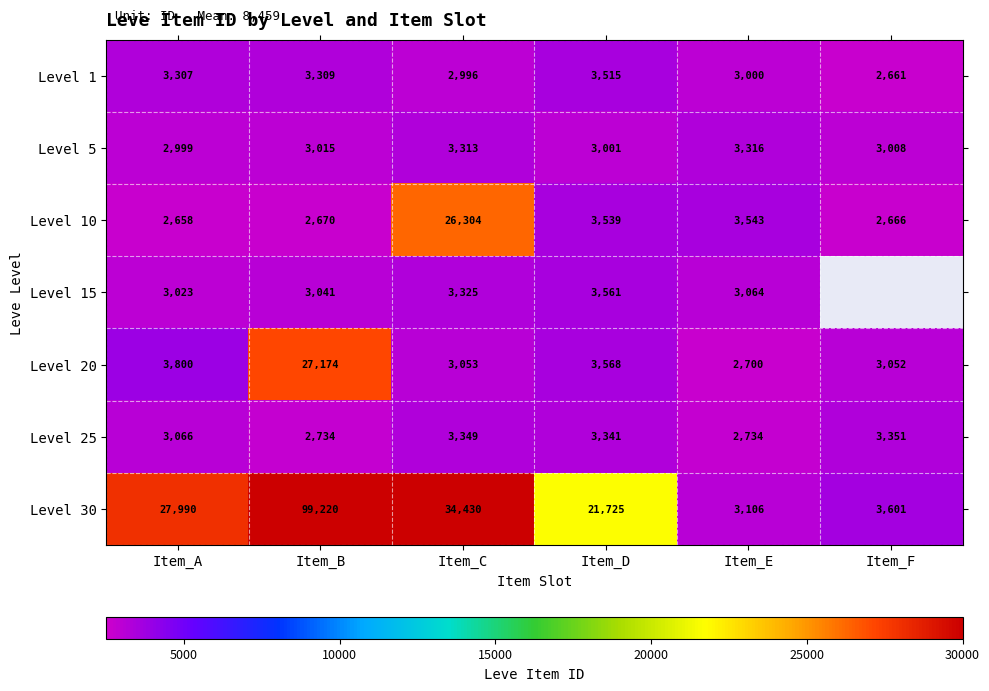

What is the spread (max minus min) of values at Item_E?

843